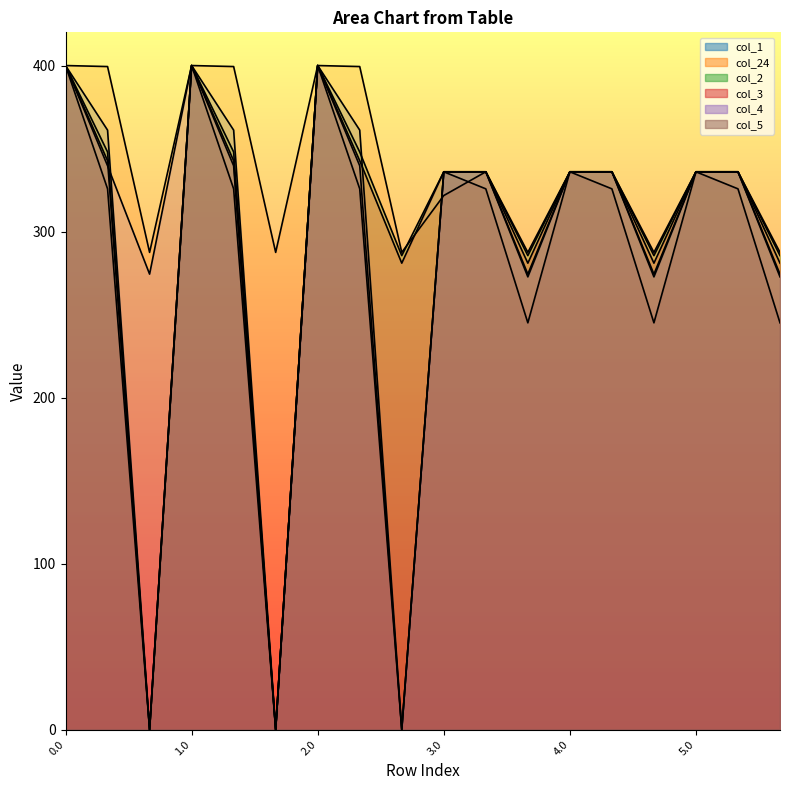

Which series has the largest total across all categories?

col_24